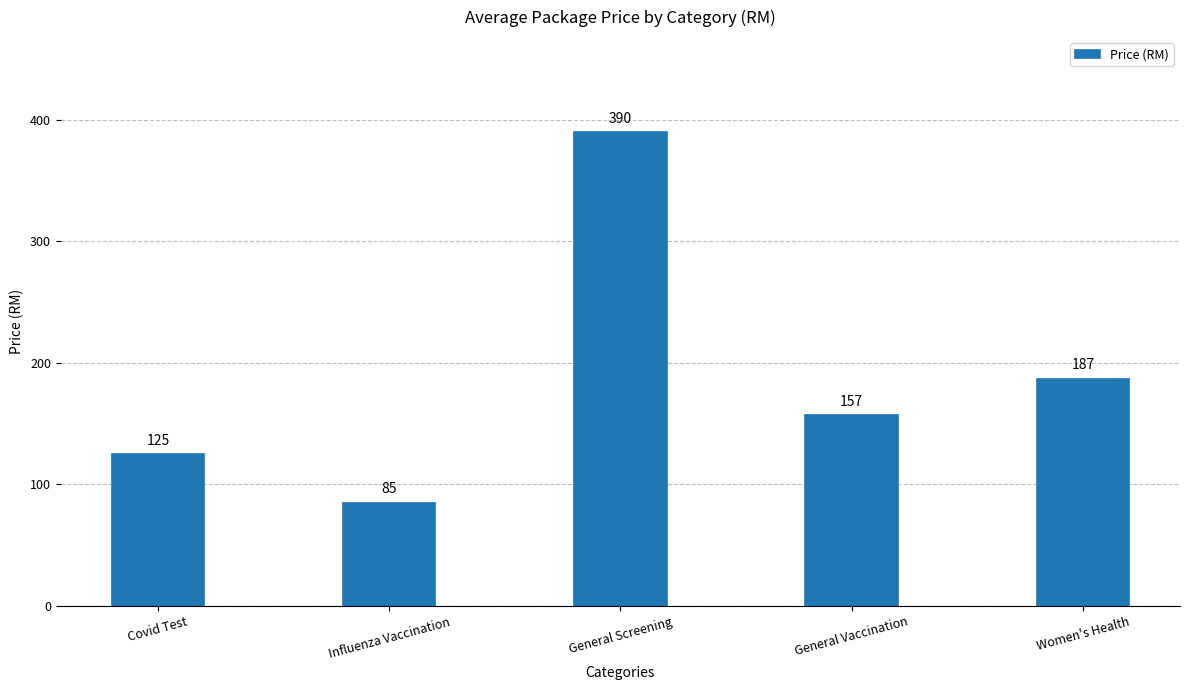

What is the change in value from General Vaccination to Women's Health?

+30